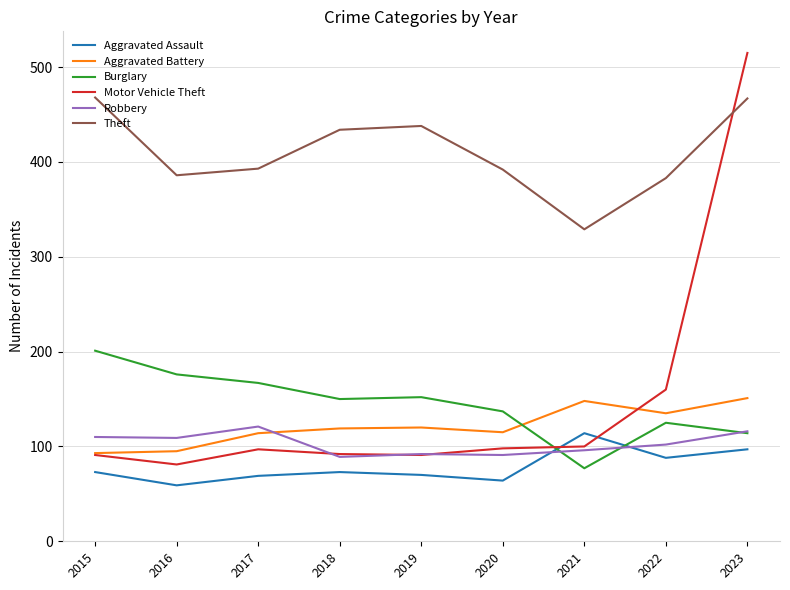

Is the value of Theft at 2017 greater than the value of Motor Vehicle Theft at 2022?

Yes